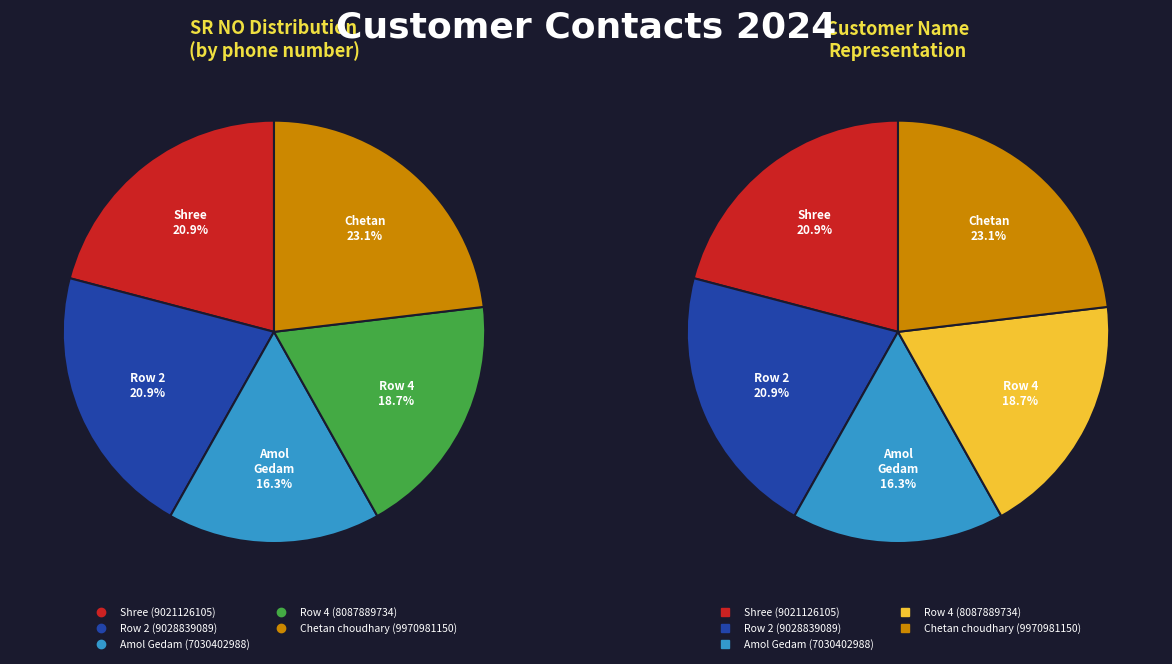

The Chetan choudhary (9970981150) slice represents 10% of the pie. True or false?

False